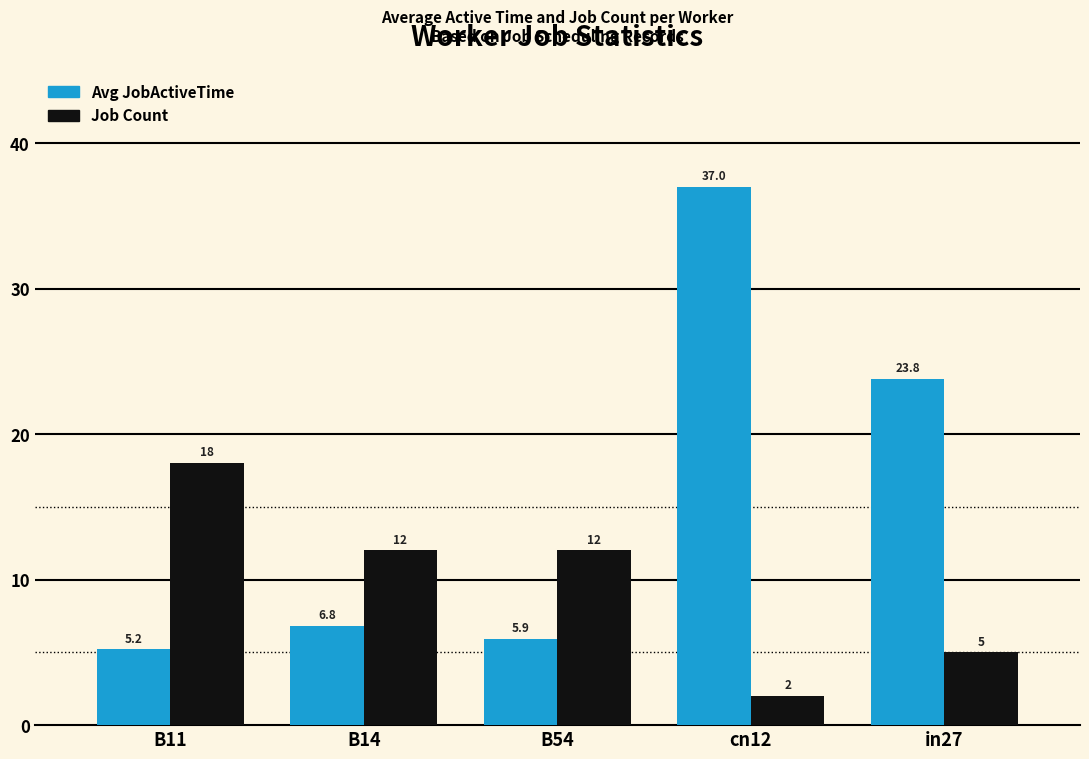

At B54, list the series in order from smallest to largest.

Avg JobActiveTime, Job Count